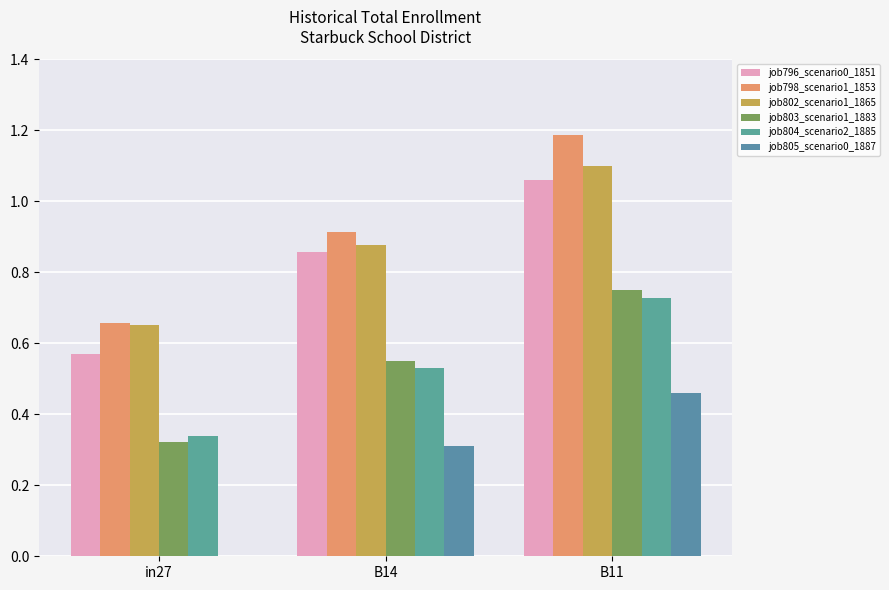

Which series has the largest range (max minus min)?

job798_scenario1_1853